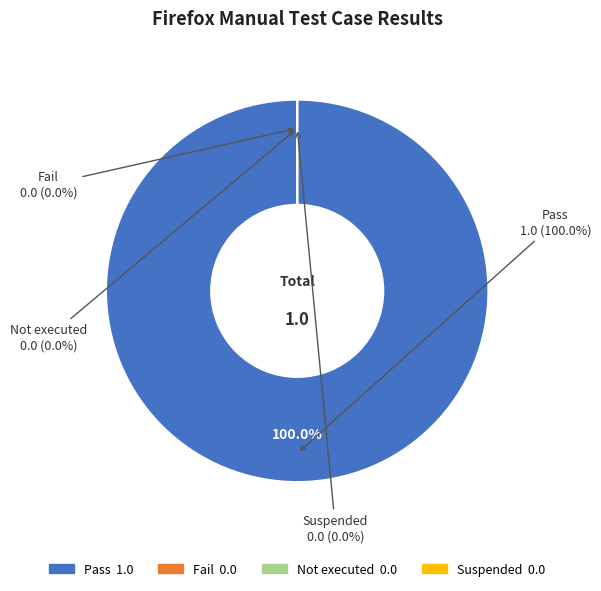

Does Pass represent more than half of the total?

Yes